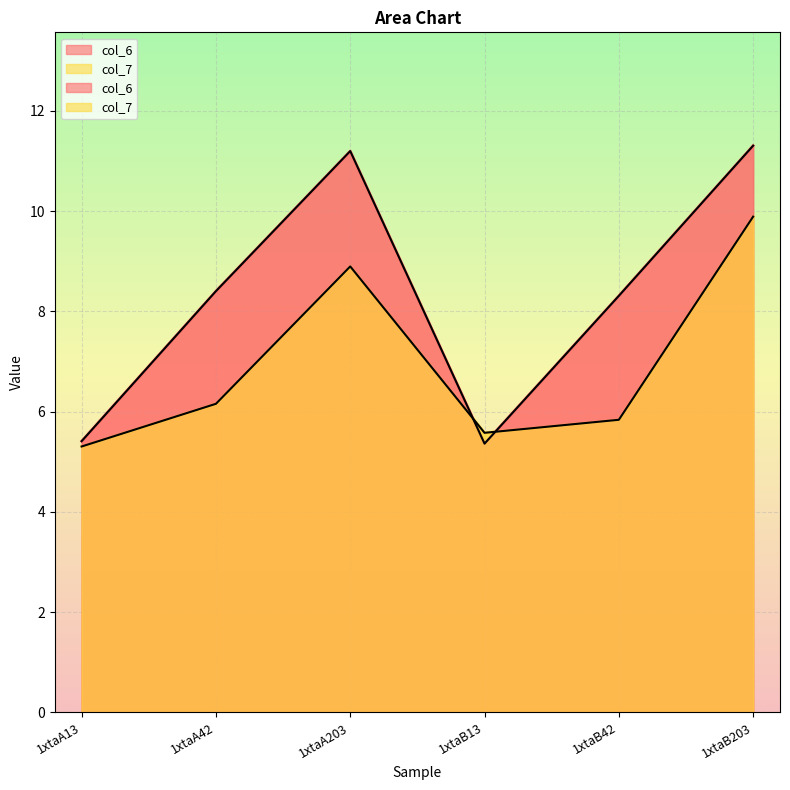

What is the value of the col_6 point at the 3rd from the left?

11.2